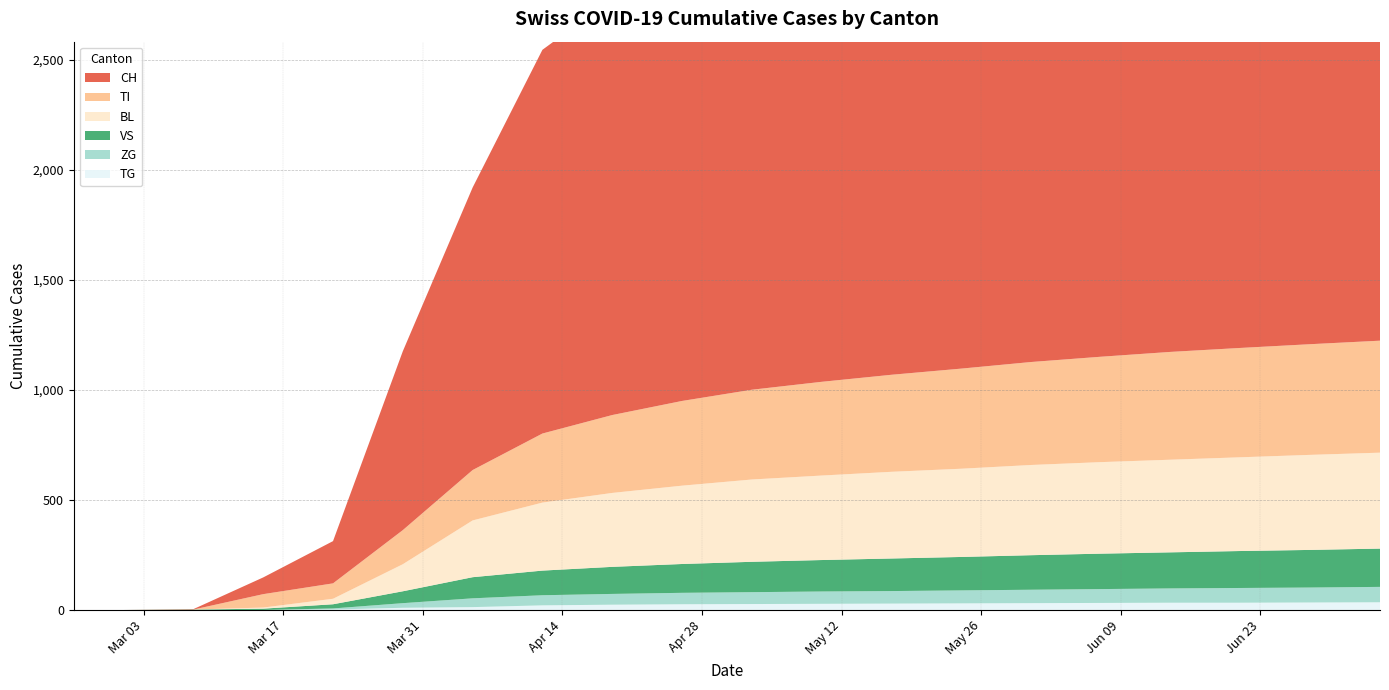

Reading left to right, extract all data points from this chart.

CH: 0	0	2	76	192	813	1284	1744	1893	1956	2013	2052	2094	2127	2176	2236	2298	2348	2406	2460
TI: 0	0	0	61	70	155	229	314	354	385	408	426	441	455	468	479	490	497	503	509
BL: 0	0	0	5	25	123	258	309	336	356	374	384	394	401	410	416	421	426	432	436
VS: 0	0	2	6	19	54	96	112	123	131	138	143	148	152	157	161	164	168	171	174
ZG: 0	0	0	0	5	21	40	46	49	52	54	56	57	59	61	63	65	67	68	70
TG: 0	0	0	0	2	10	13	21	24	26	27	28	29	30	31	32	33	33	34	35